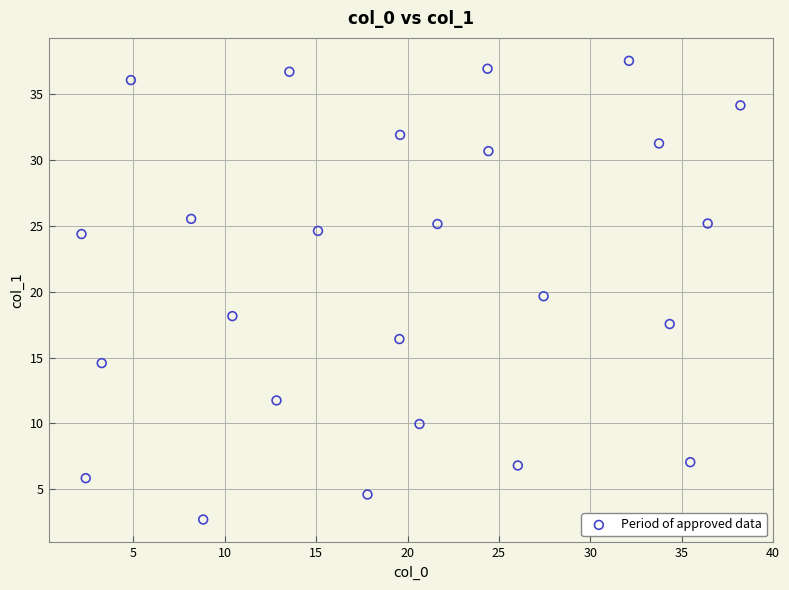

What is the range of X values (max minus min)?

36.1